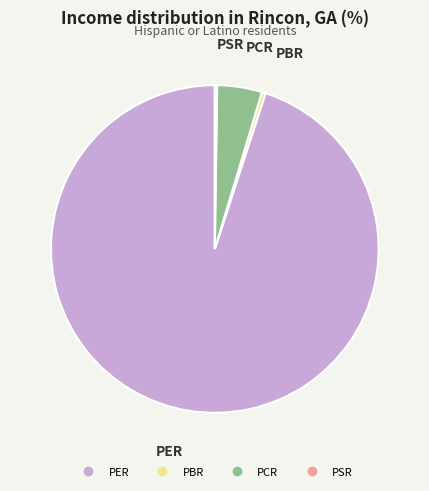

Which slice represents more than half of the pie?

PER